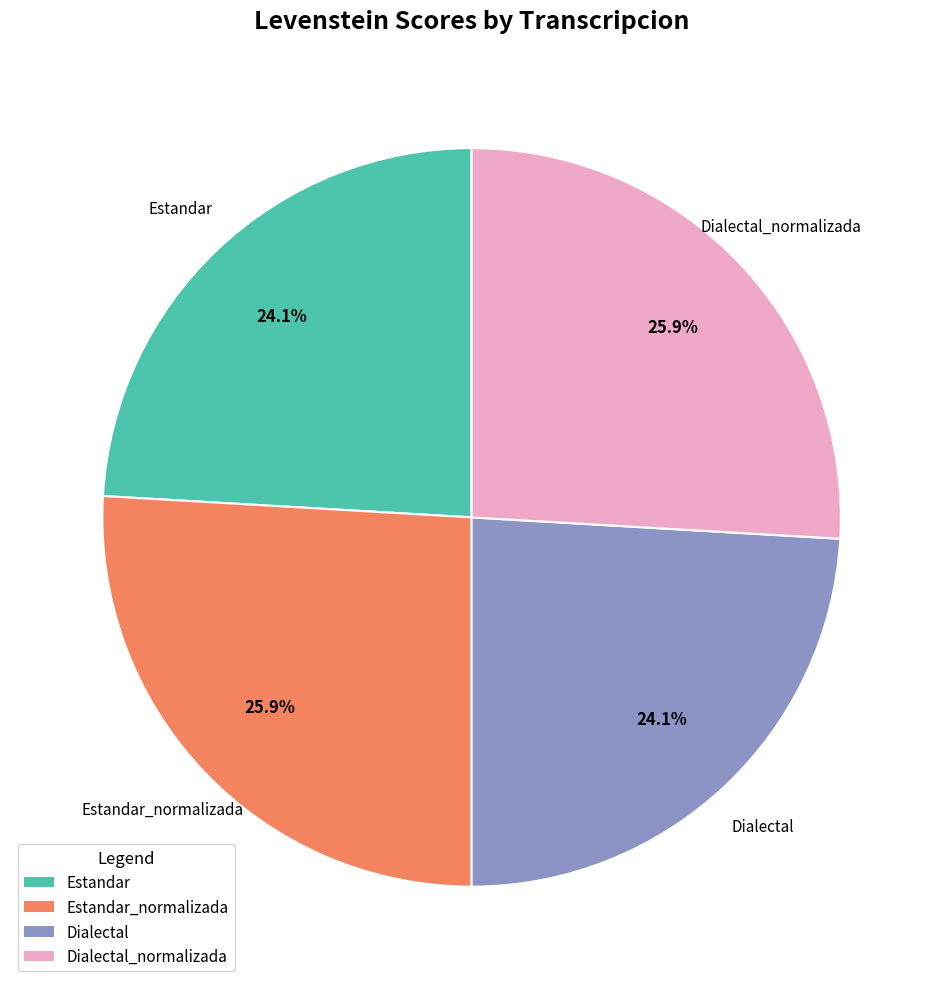

To the nearest percent, what is the combined percentage of Estandar_normalizada and Dialectal_normalizada?

52%